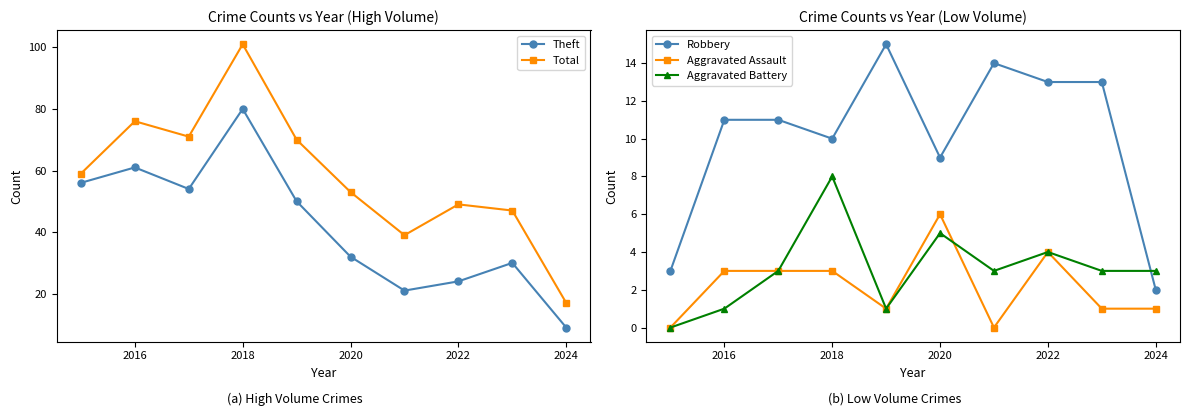

What is the highest value of the Aggravated Battery series?

8